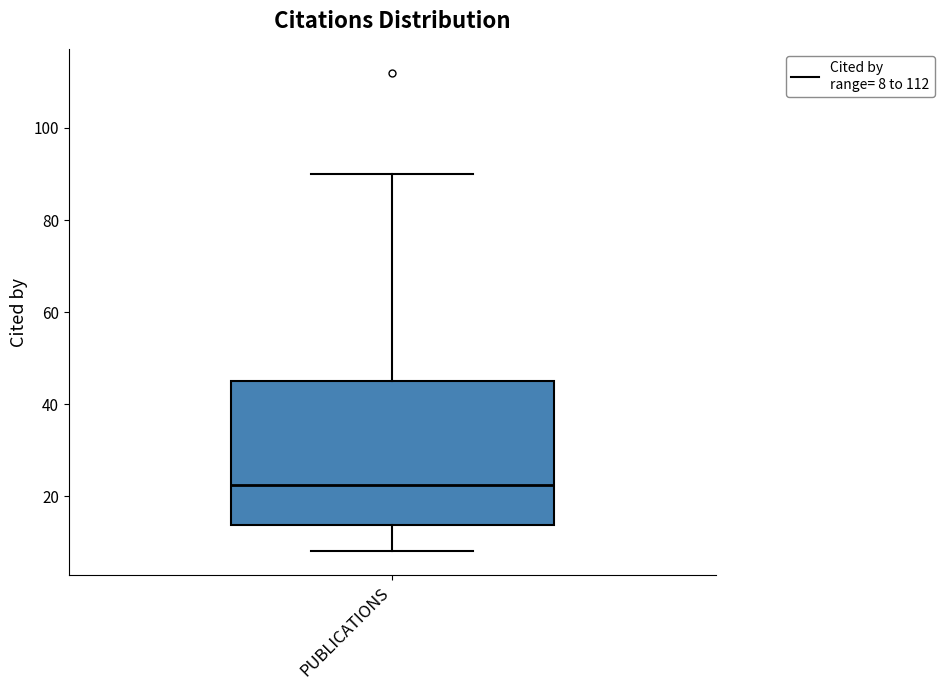

Transcribe this box plot: give where the median line is, the range the box spans, and where the two whiskers end, as read against the y-axis. The values are not printed on the chart, so give them approximately, as read against the axis.

median 22, box 14 to 46, whiskers 8 to 90